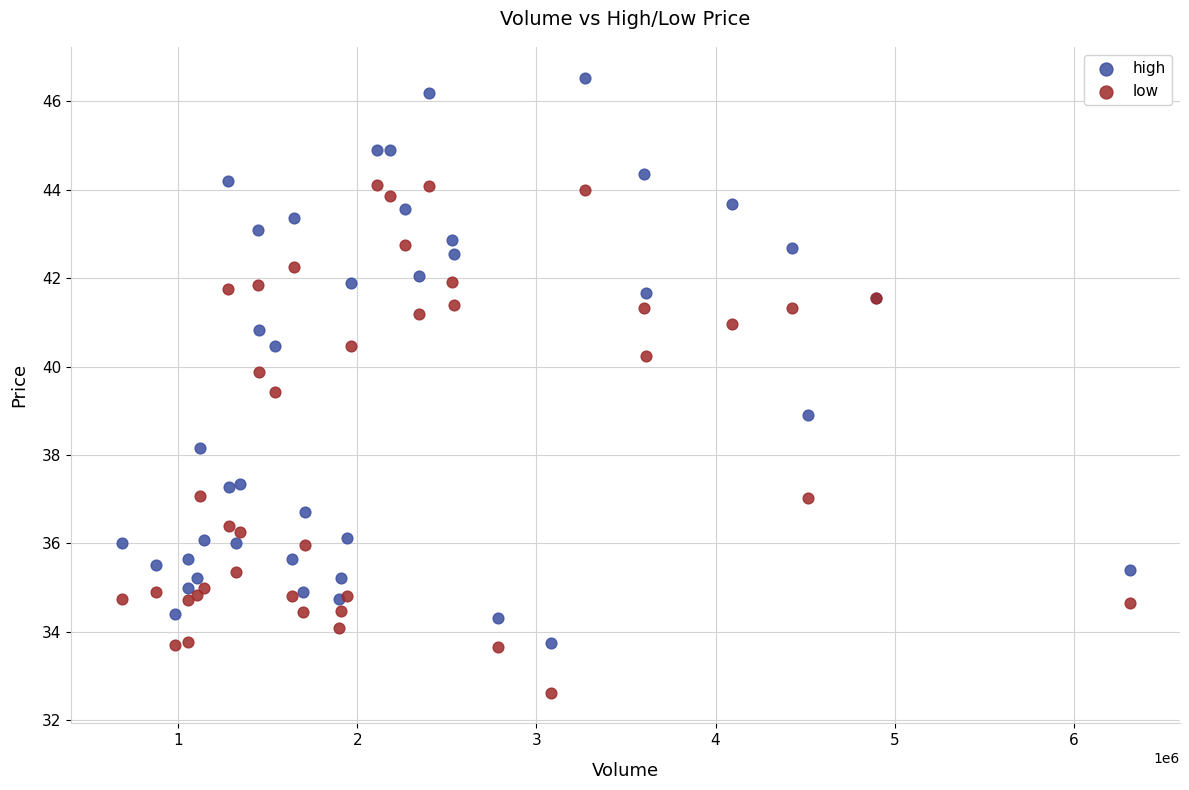

Which series reaches the maximum Y coordinate?

high